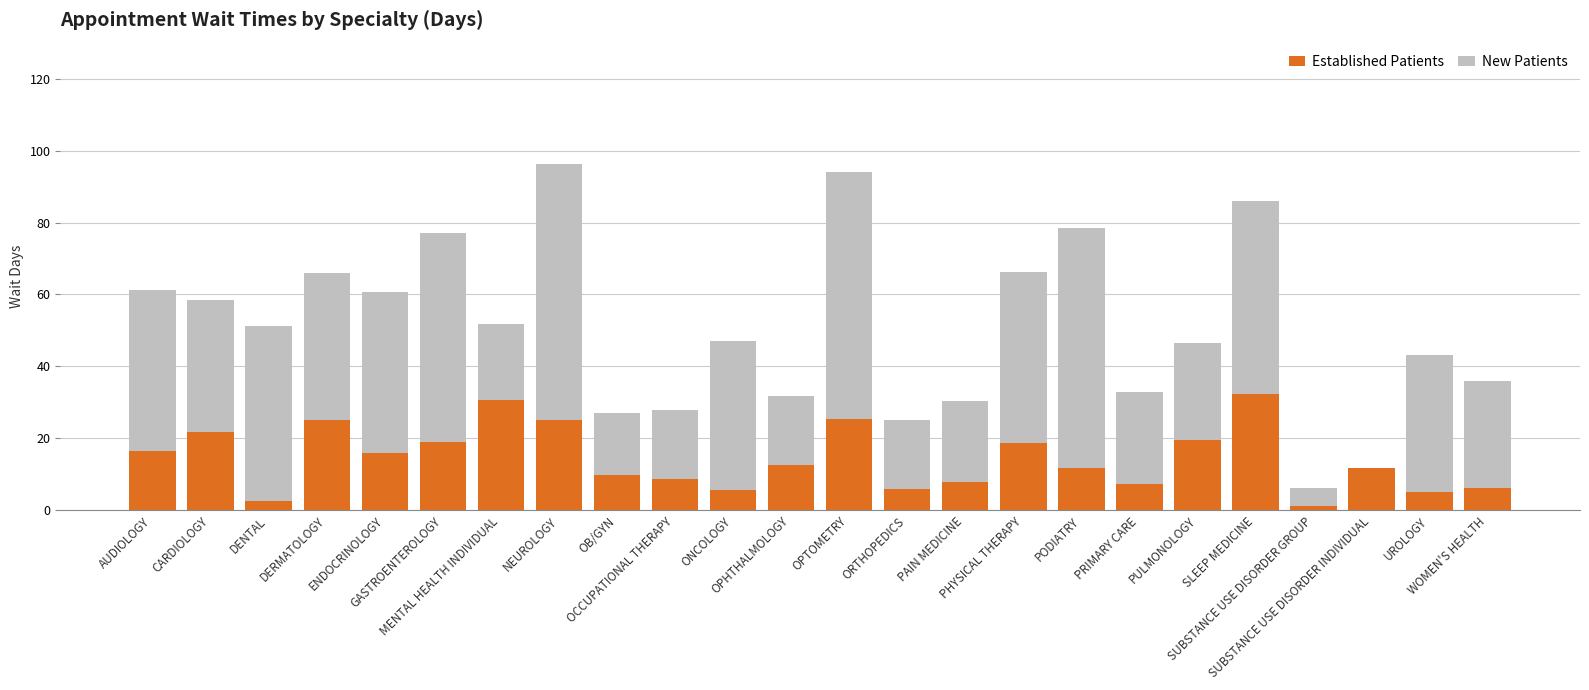

Count the number of categories in the chart.

24